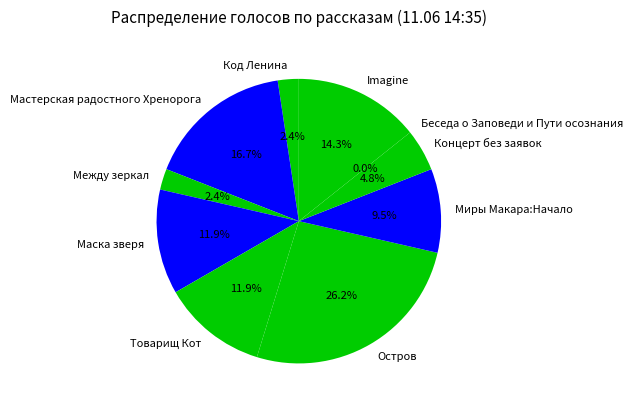

What percentage is NOT represented by Концерт без заявок?

95.2%